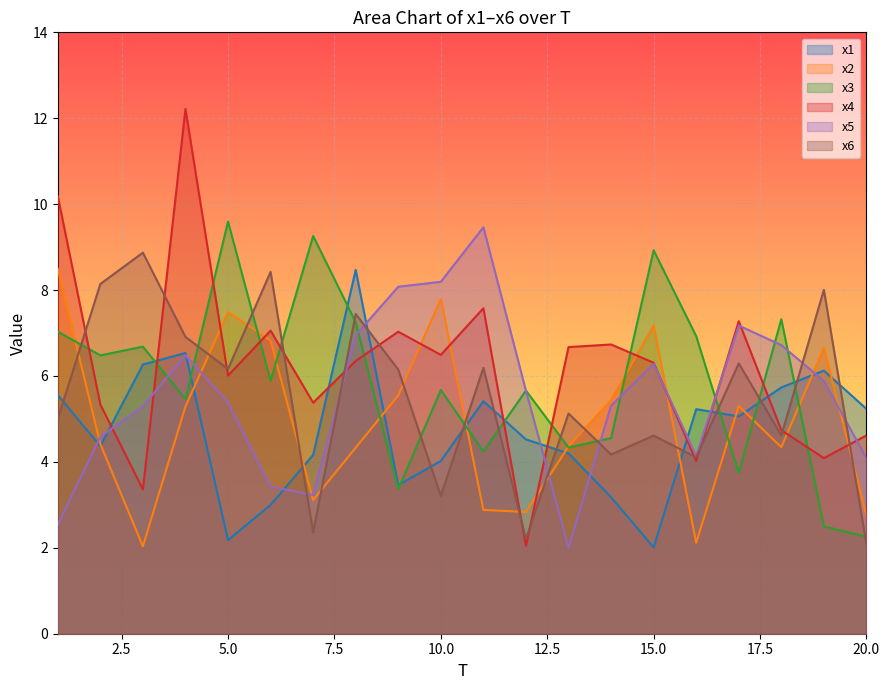

True or false: x5 has a value of 2.1 at 6.

False